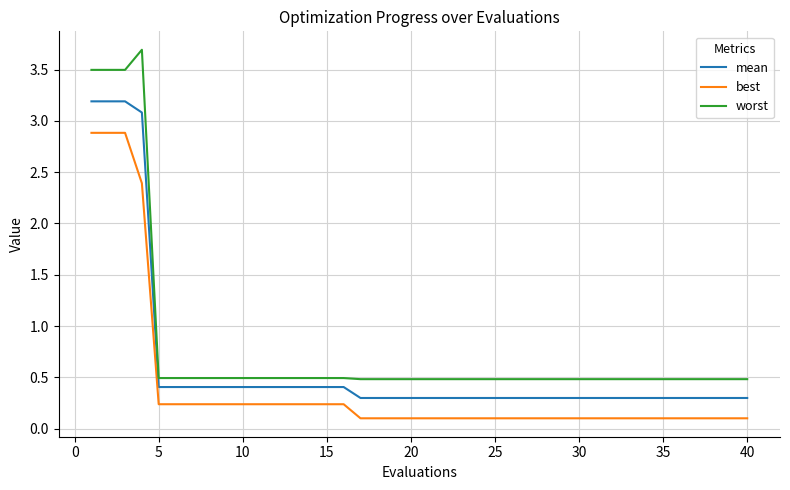

True or false: best and worst cross at least once.

False